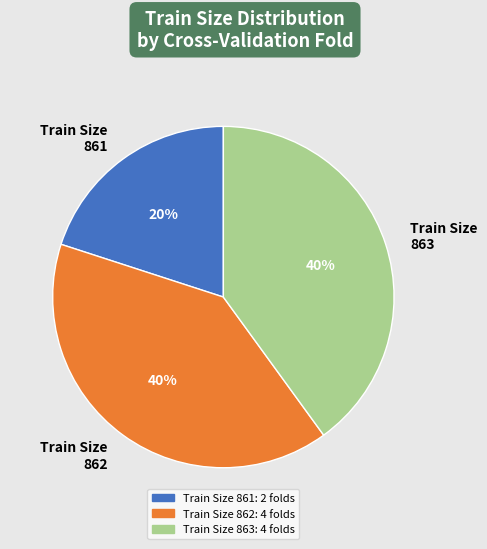

Does Train Size 863 account for over 50% of the chart?

No